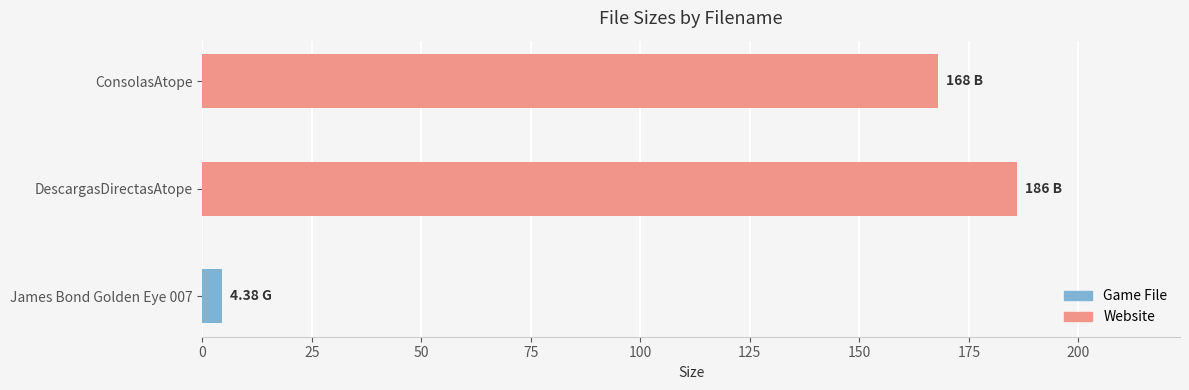

Which category has the highest value across all series?

DescargasDirectasAtope